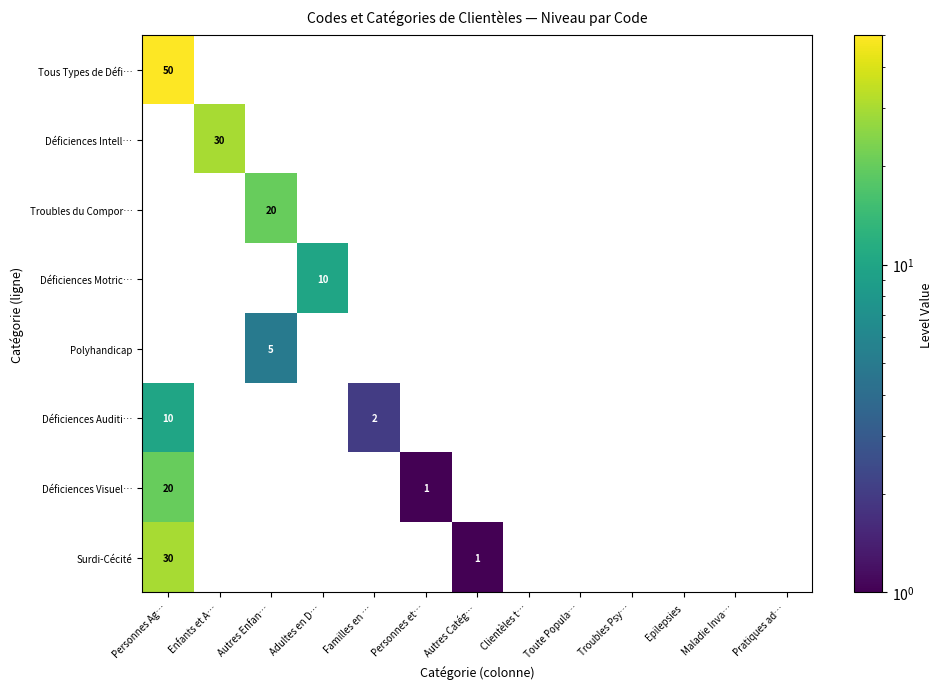

At how many categories does at least one series exceed 1?

5